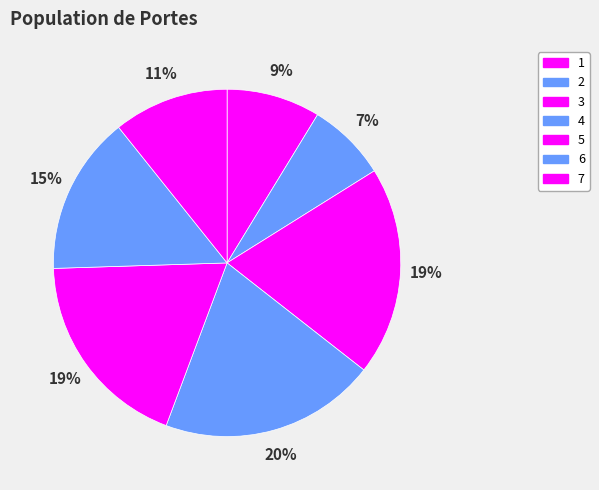

Is there a majority slice in this chart?

No